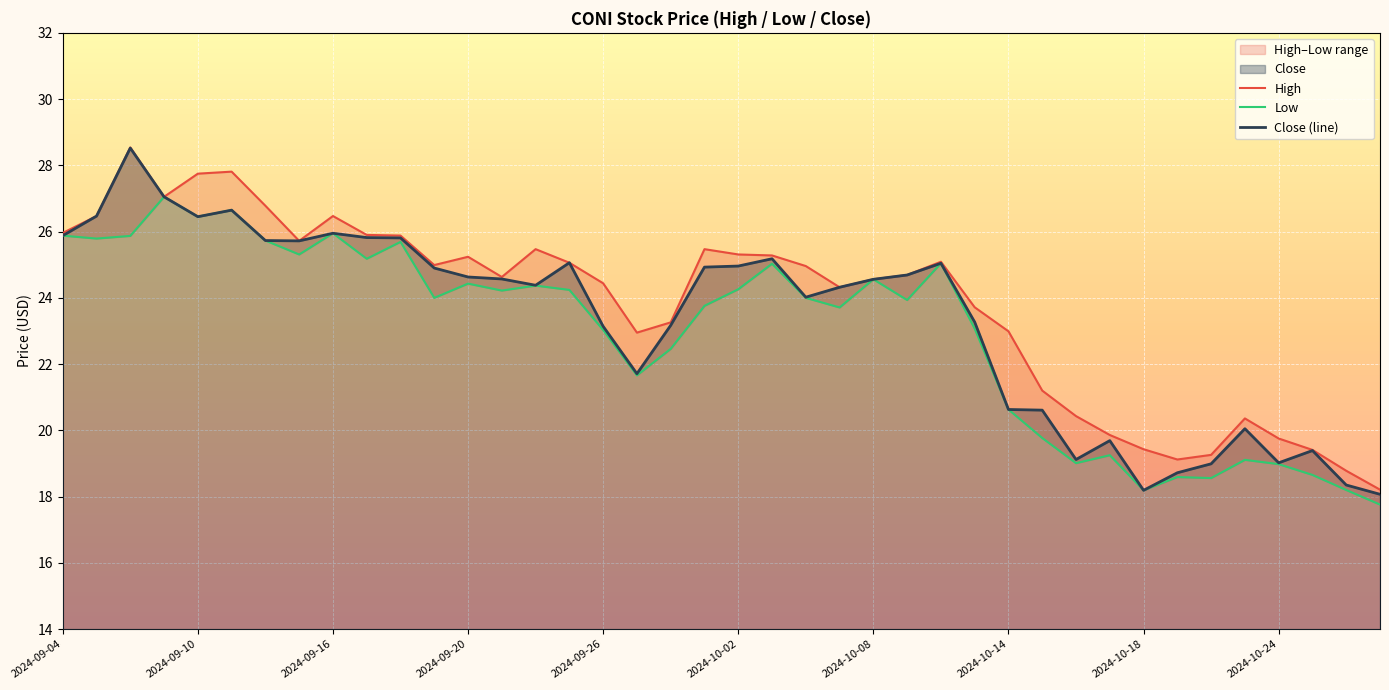

What is the highest value of the Close (line) series?

28.5